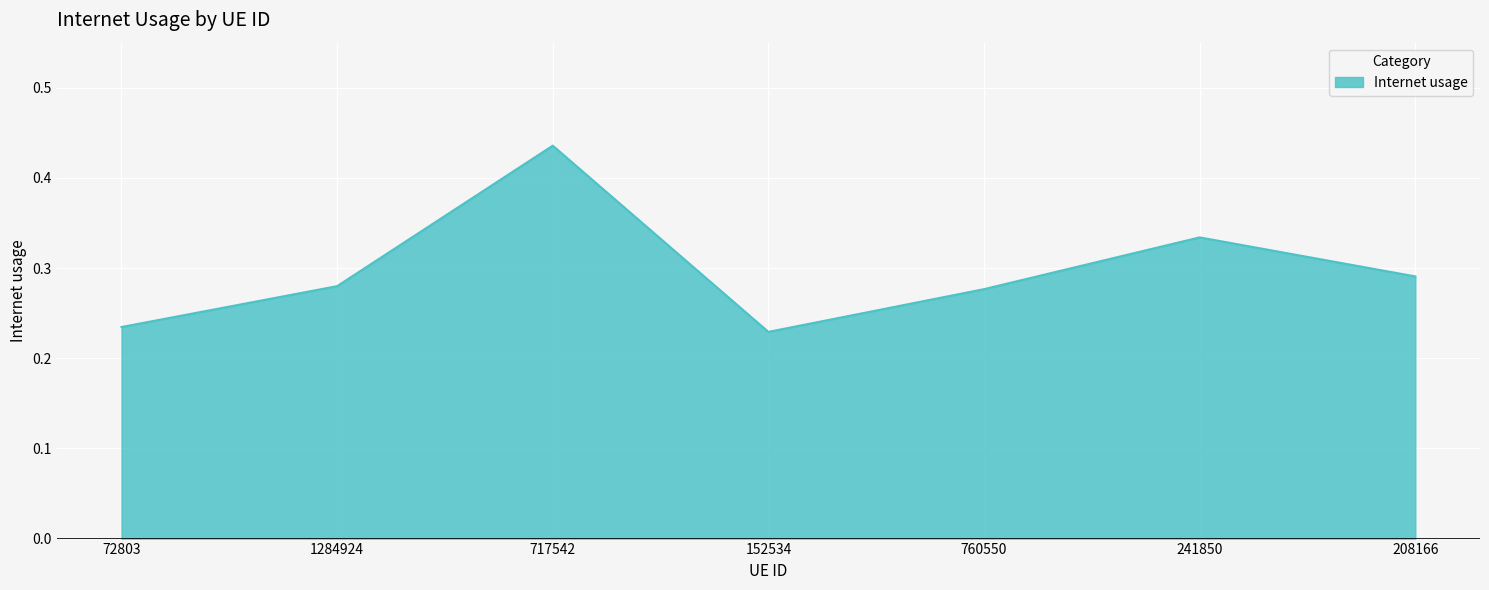

What is the sum of all values?

2.1